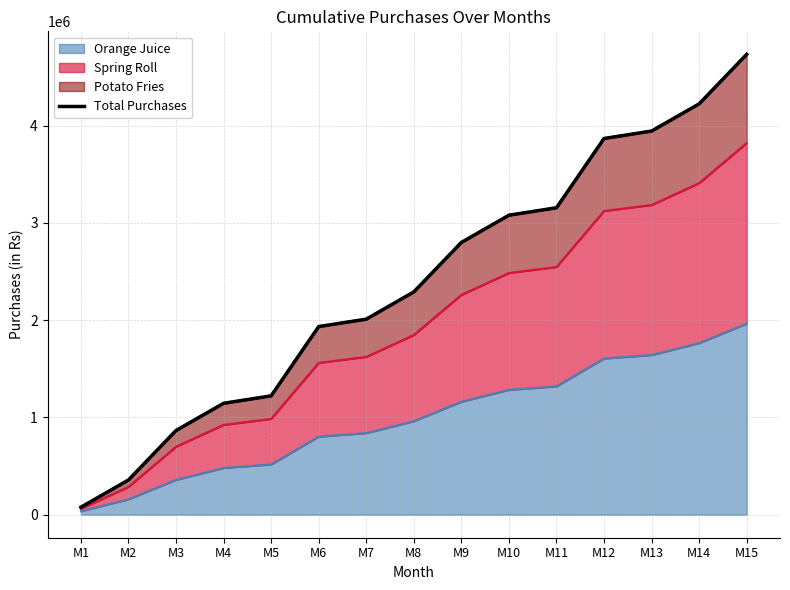

Reading right to left, list all the values displayed in this chart.

4732650	4223800	3944000	3867400	3155350	3078750	2798950	2290100	2010300	1933700	1221650	1145050	865250	356400	76600